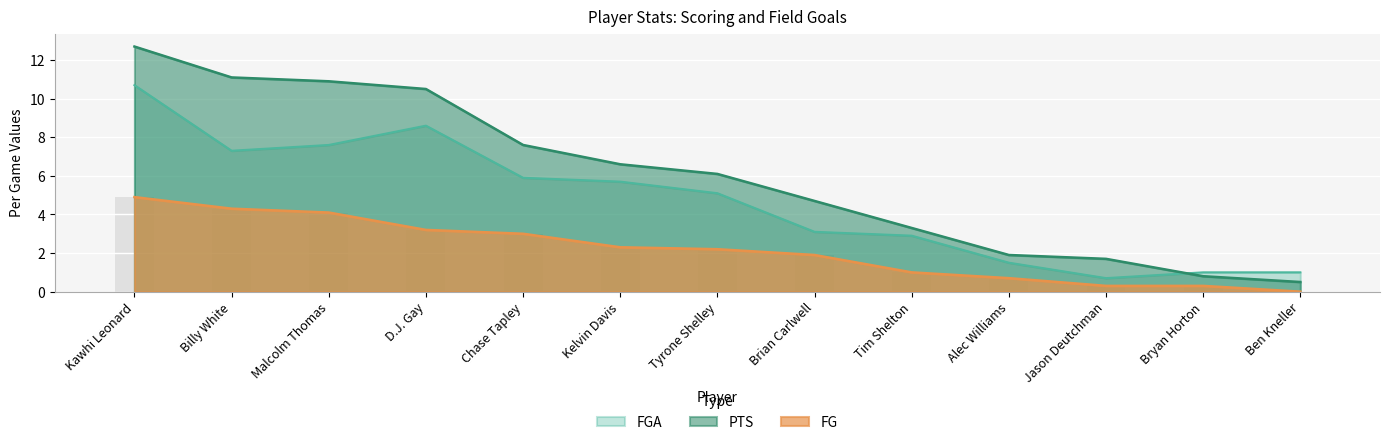

Is it true that FGA equals 3.2 at Tyrone Shelley?

False